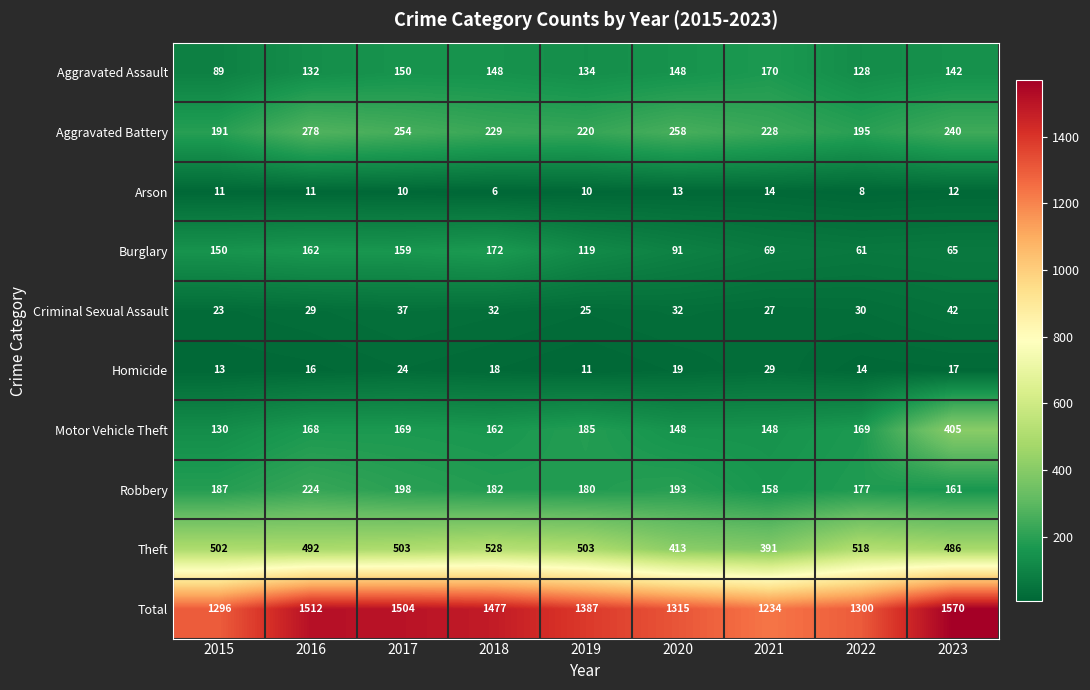

How many categories are shown in the chart?

9